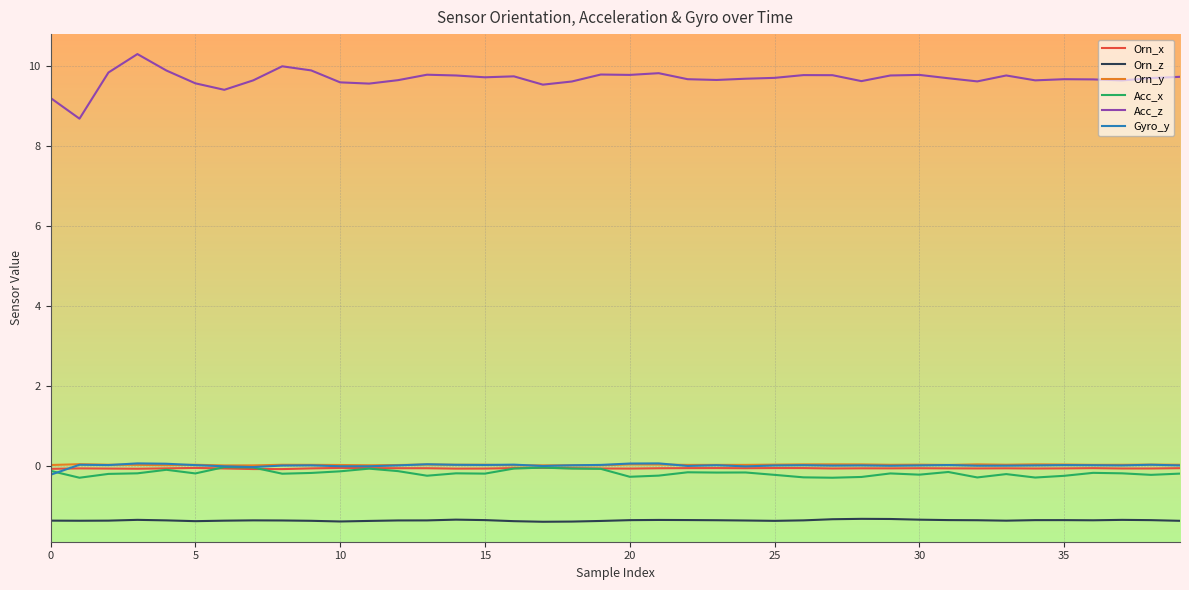

At how many categories does at least one series exceed 6?

40